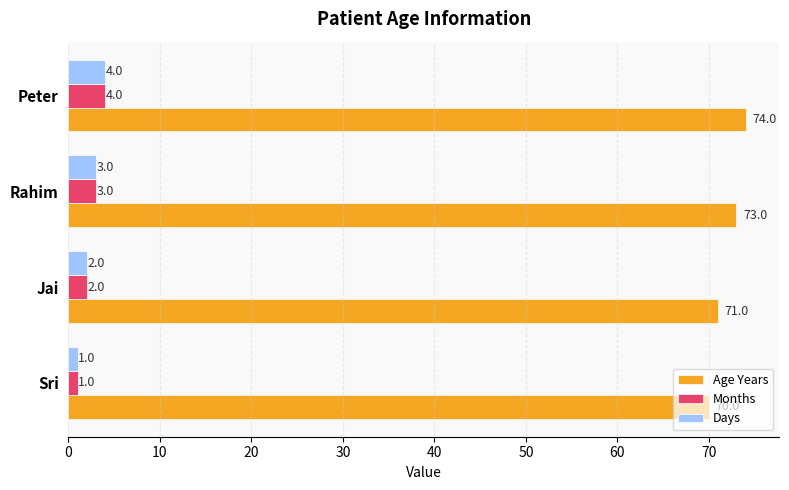

What are all the series names shown in the legend?

Age Years, Months, Days